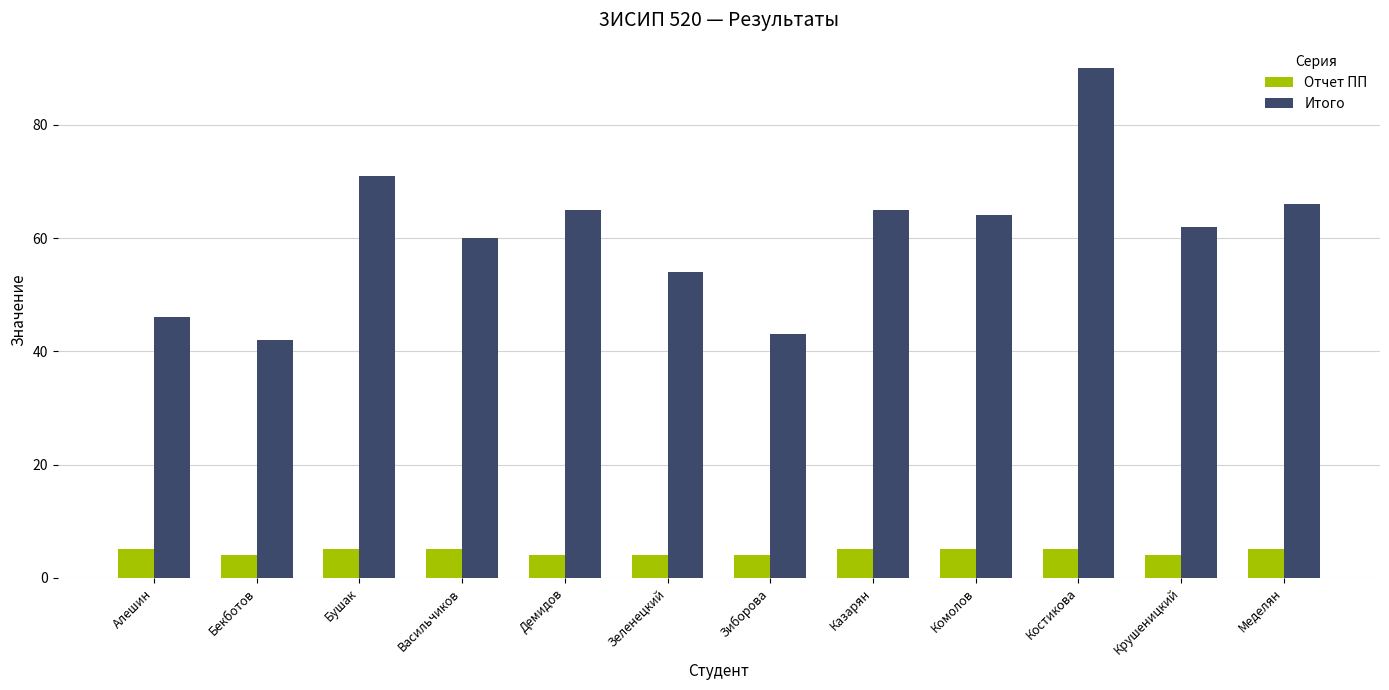

What is the greatest value displayed?

90